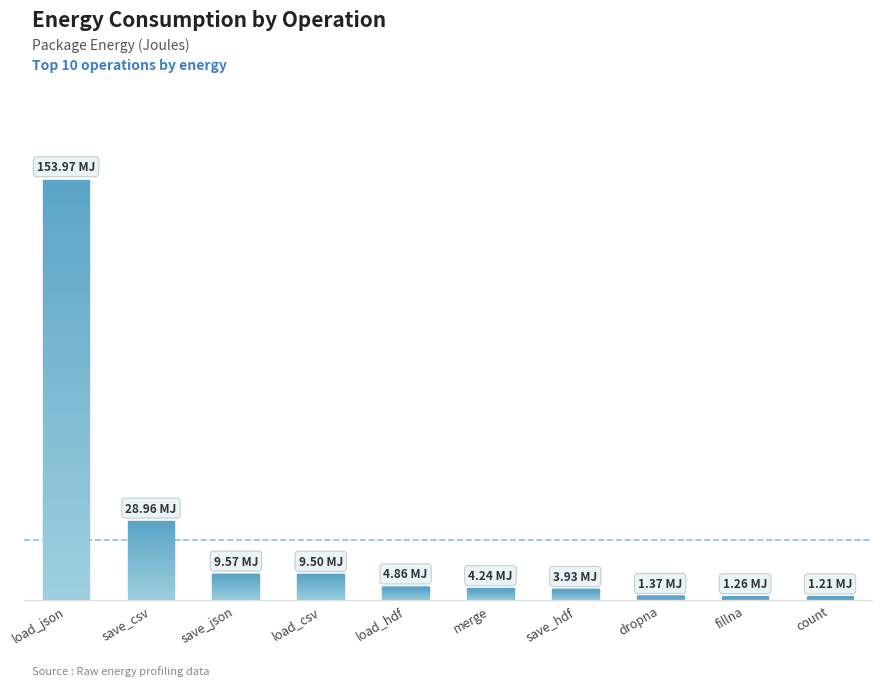

What is the label of the 2nd bar from the left?

save_csv